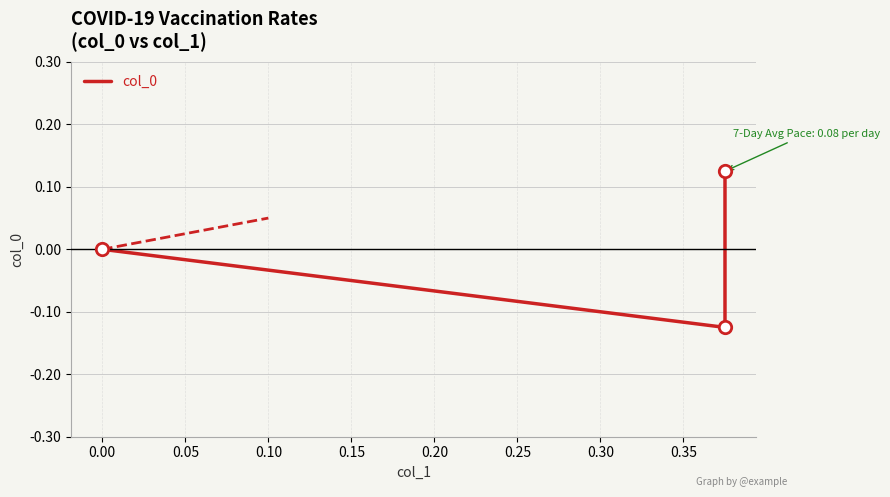

Between 0.05 and 0.00, which is larger?

0.05